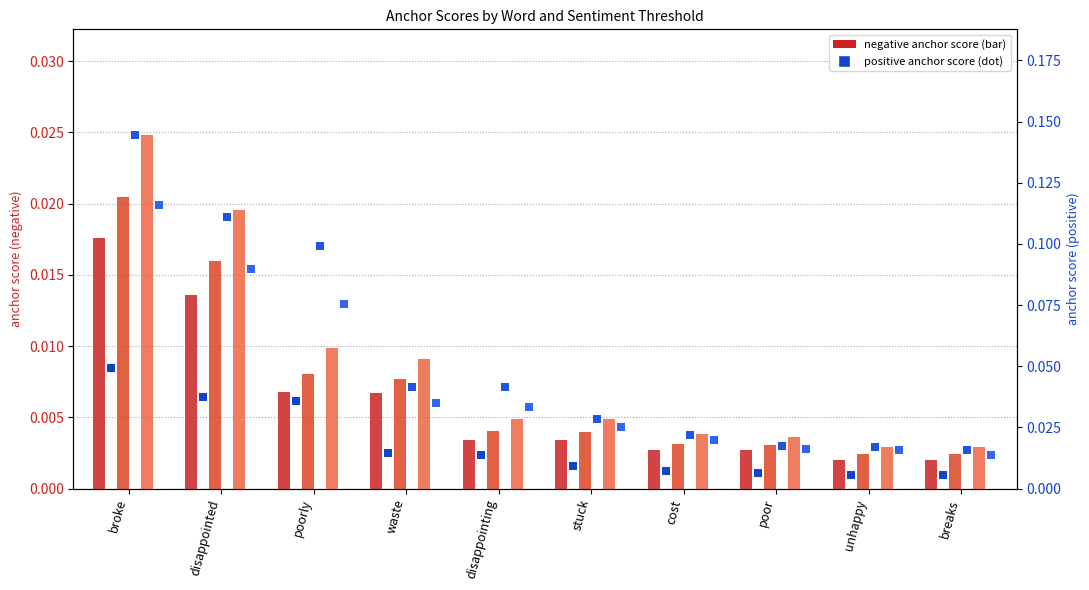

Which series contains the lowest Y value?

0.95-negative anchor score